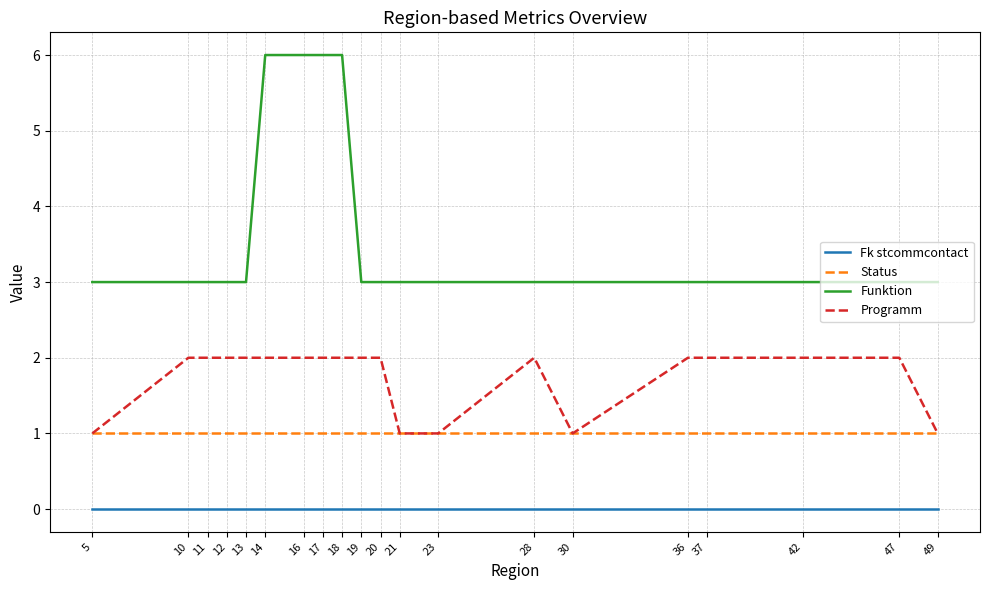

Which series has the largest total across all categories?

Funktion